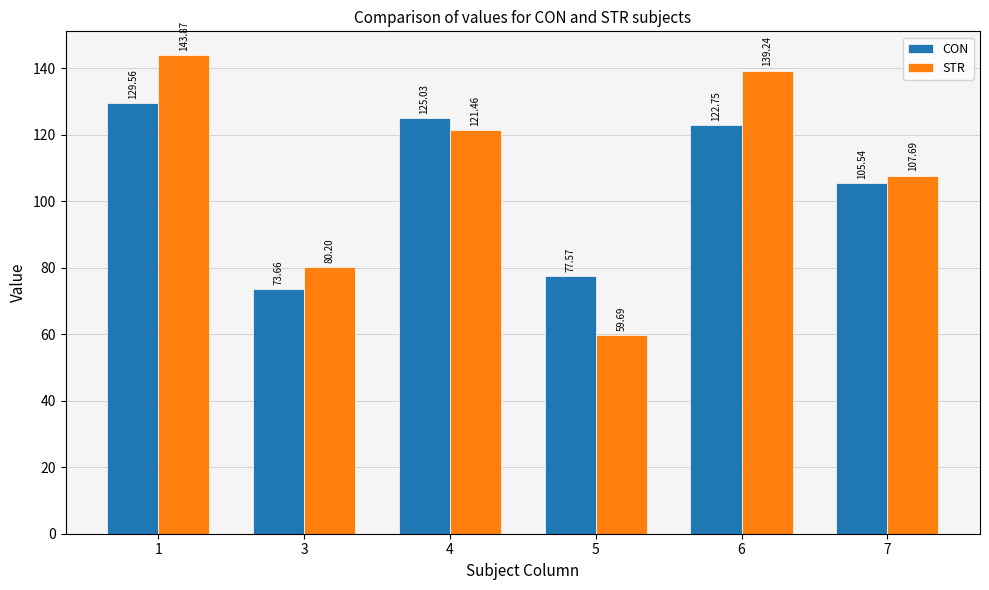

List the labels in order of STR value, smallest first.

5, 3, 7, 4, 6, 1